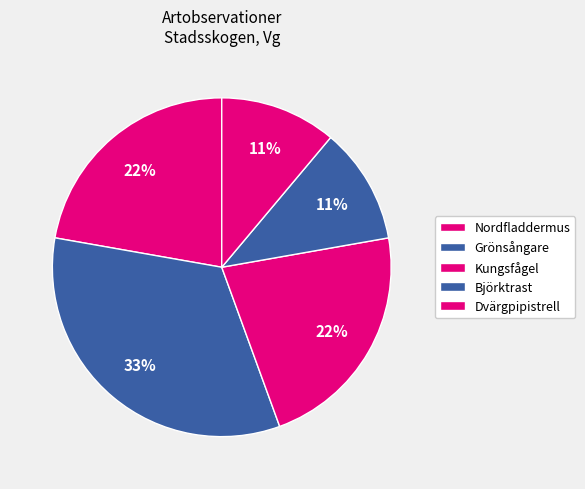

Count the number of slices in the pie.

5